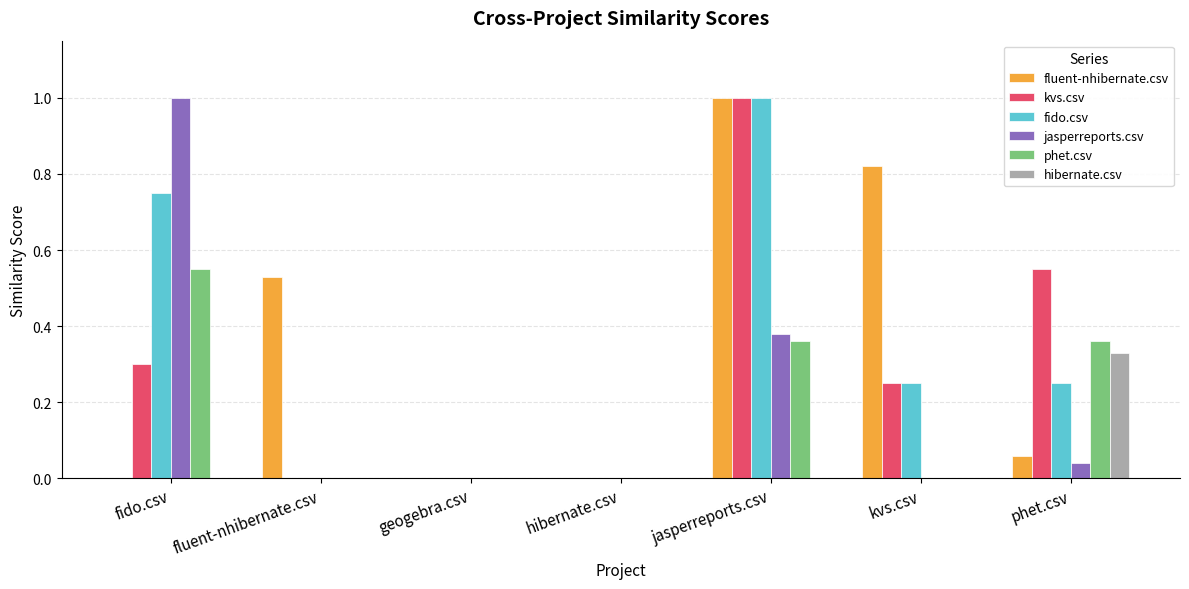

Which series changed the most between fluent-nhibernate.csv and geogebra.csv?

fluent-nhibernate.csv